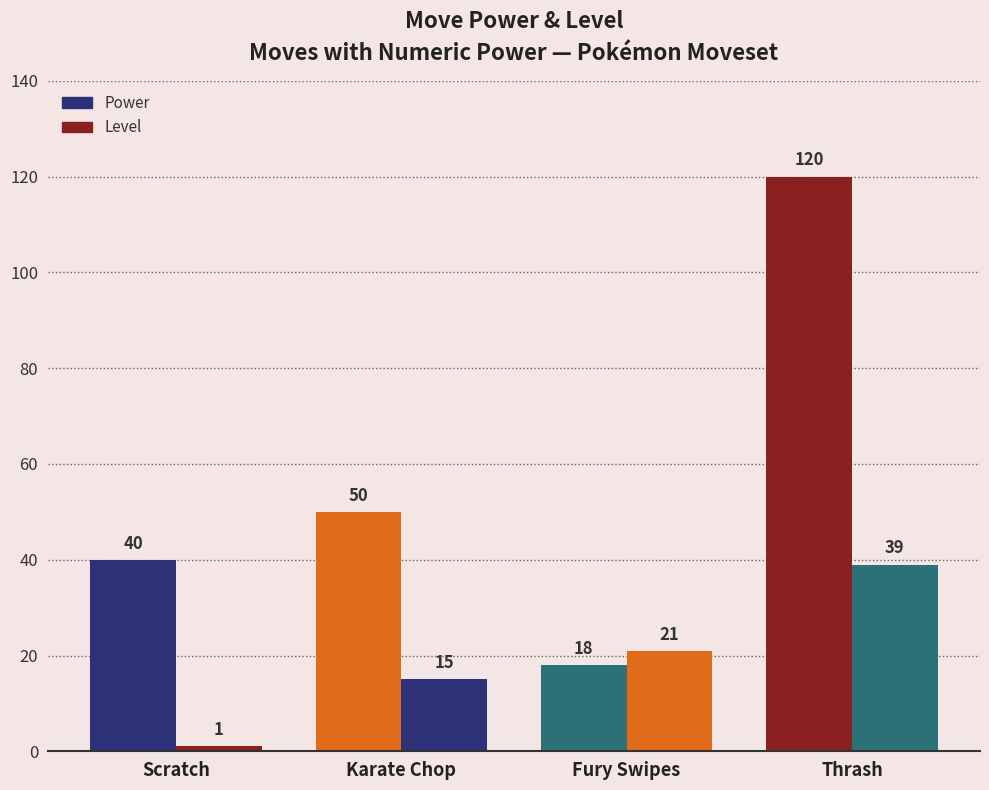

What is the sum of all Power values?

228